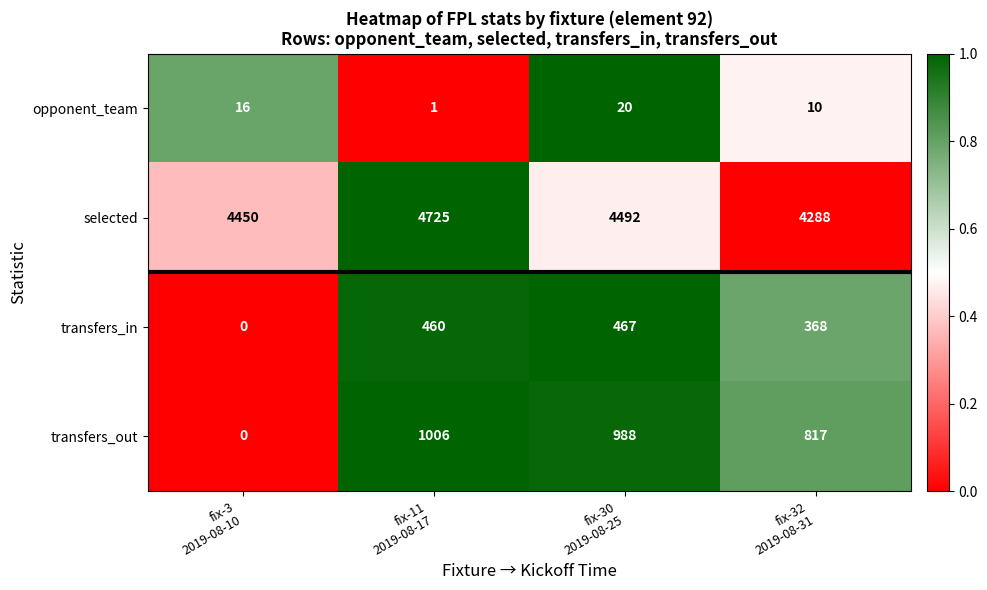

Count the number of data series in this chart.

4